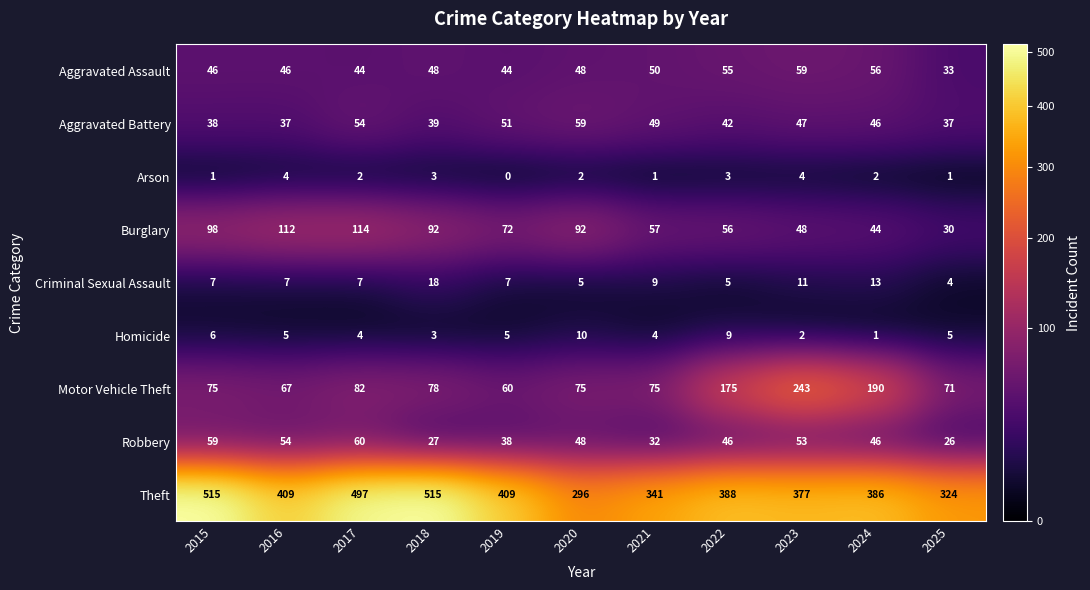

At which label does Aggravated Assault reach its minimum?

2025